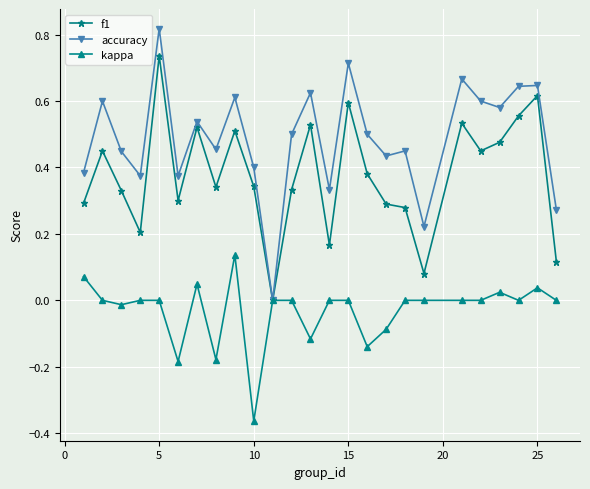

Rank the series by their average value, from lowest to highest.

kappa, f1, accuracy